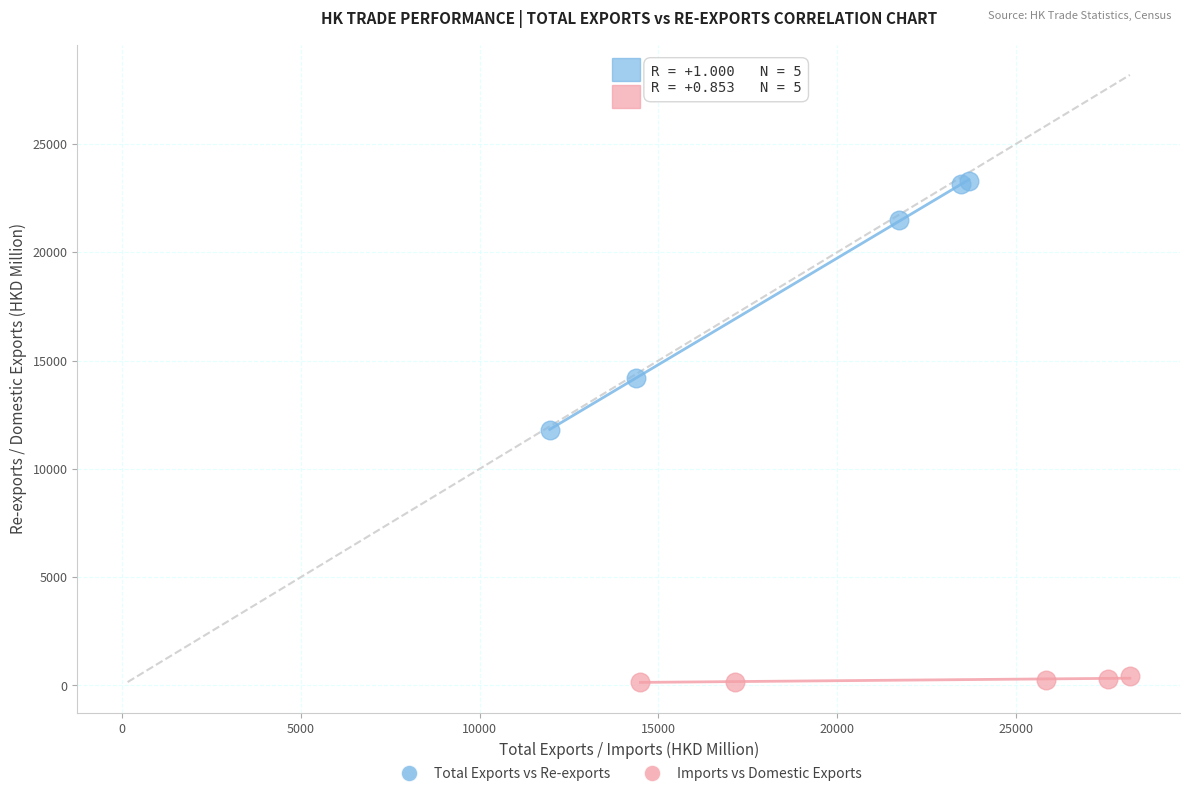

Which series has the widest spread of Y values?

Total Exports vs Re-exports